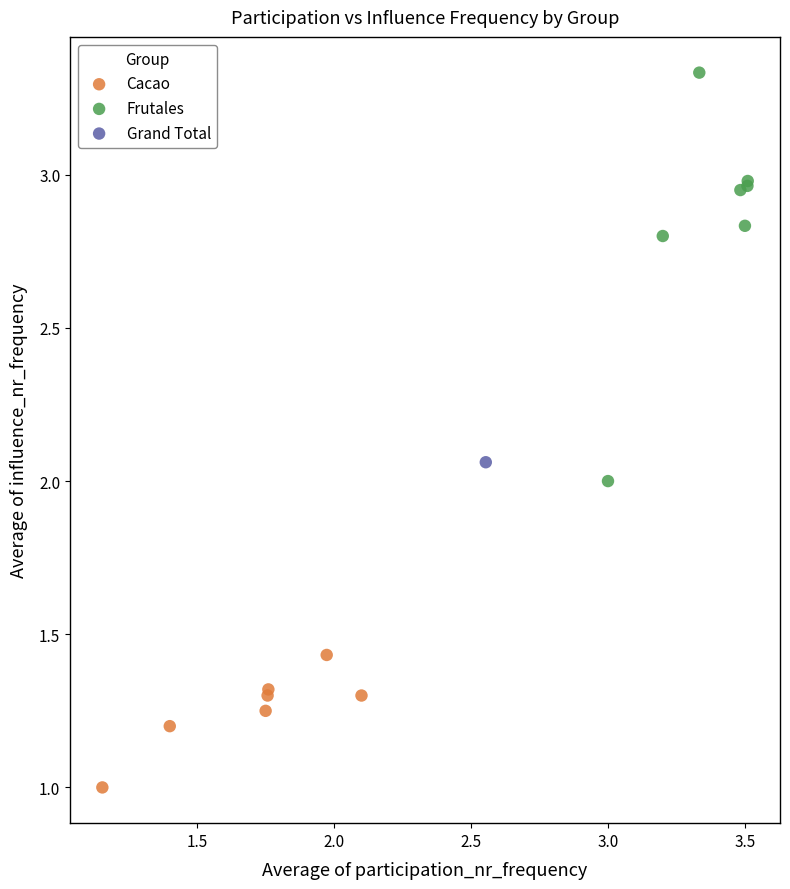

What are all the series names shown in the legend?

Cacao, Frutales, Grand Total